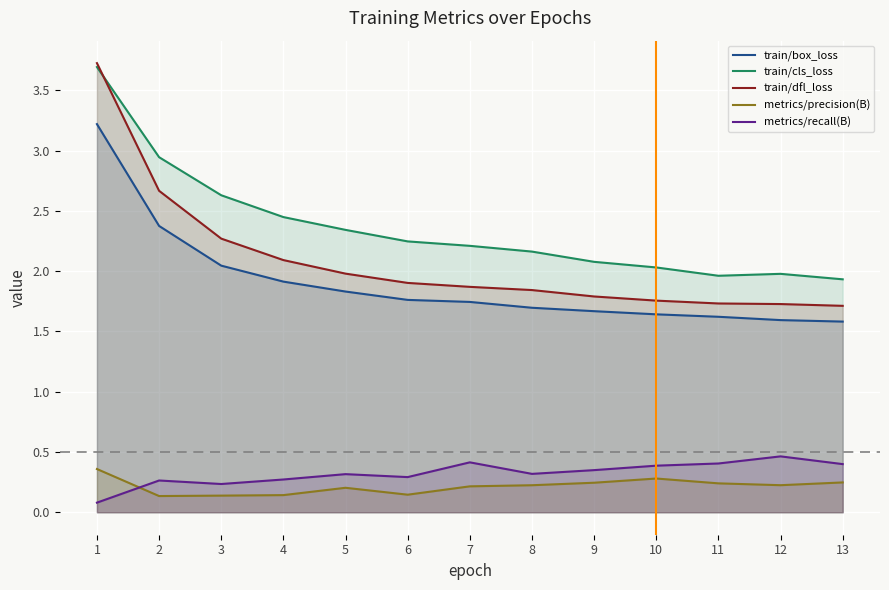

What is the sum of the train/dfl_loss values at 3 and 13?

4.0